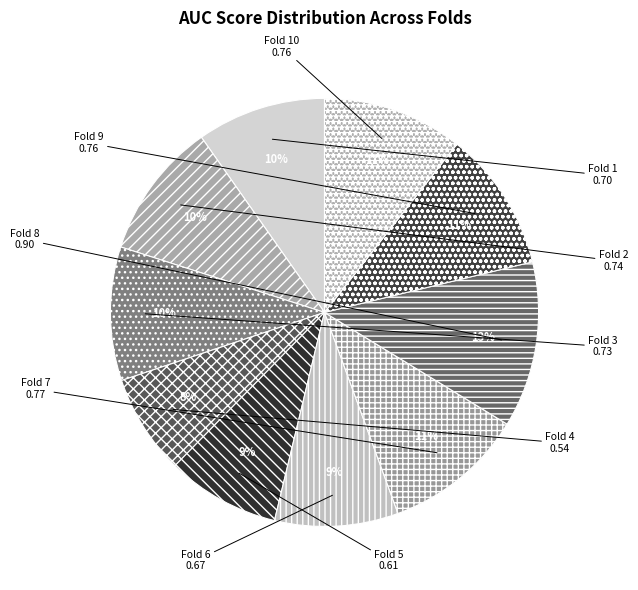

Is the sum of Fold 10 and Fold 9 greater than half?

No